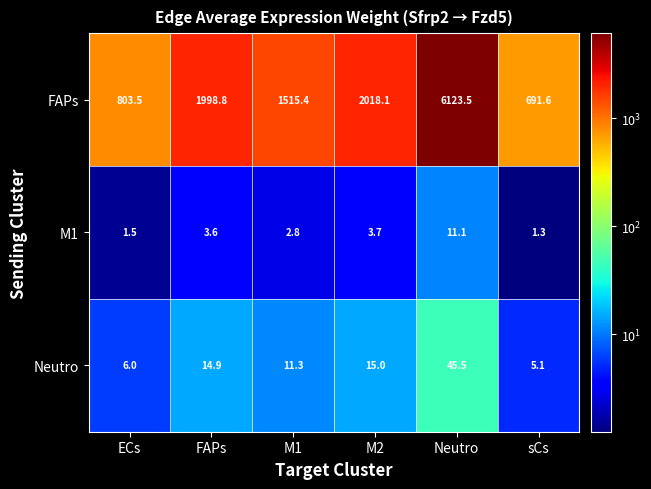

List the series in order of their peak value, lowest first.

M1, Neutro, FAPs